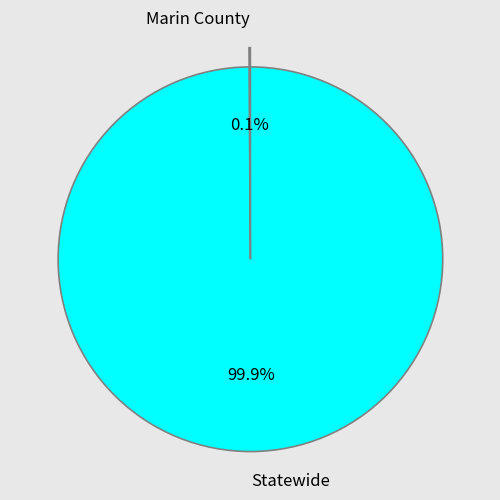

Which slice is the largest?

Statewide